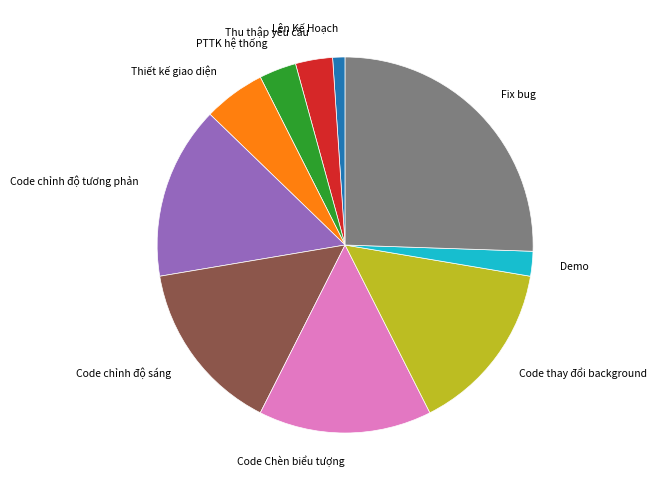

Which slice is the smallest?

Lên Kế Hoạch